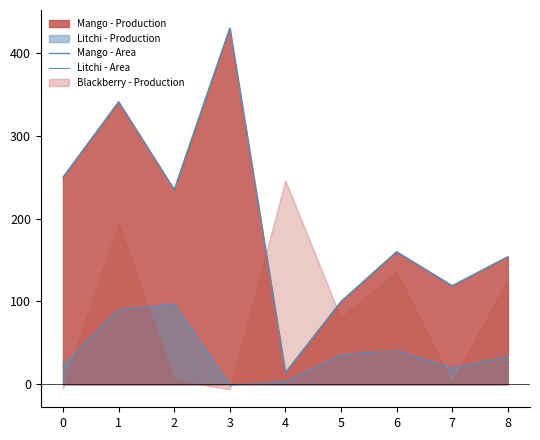

True or false: Mango - Area and Litchi - Area cross at least once.

False